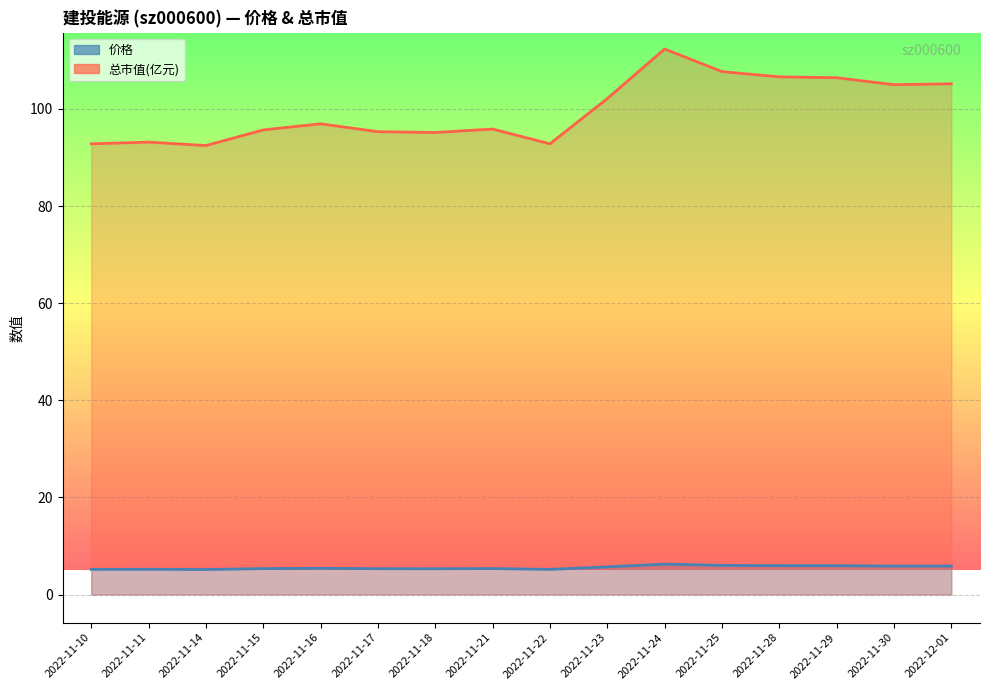

How many lines are shown in the chart?

2